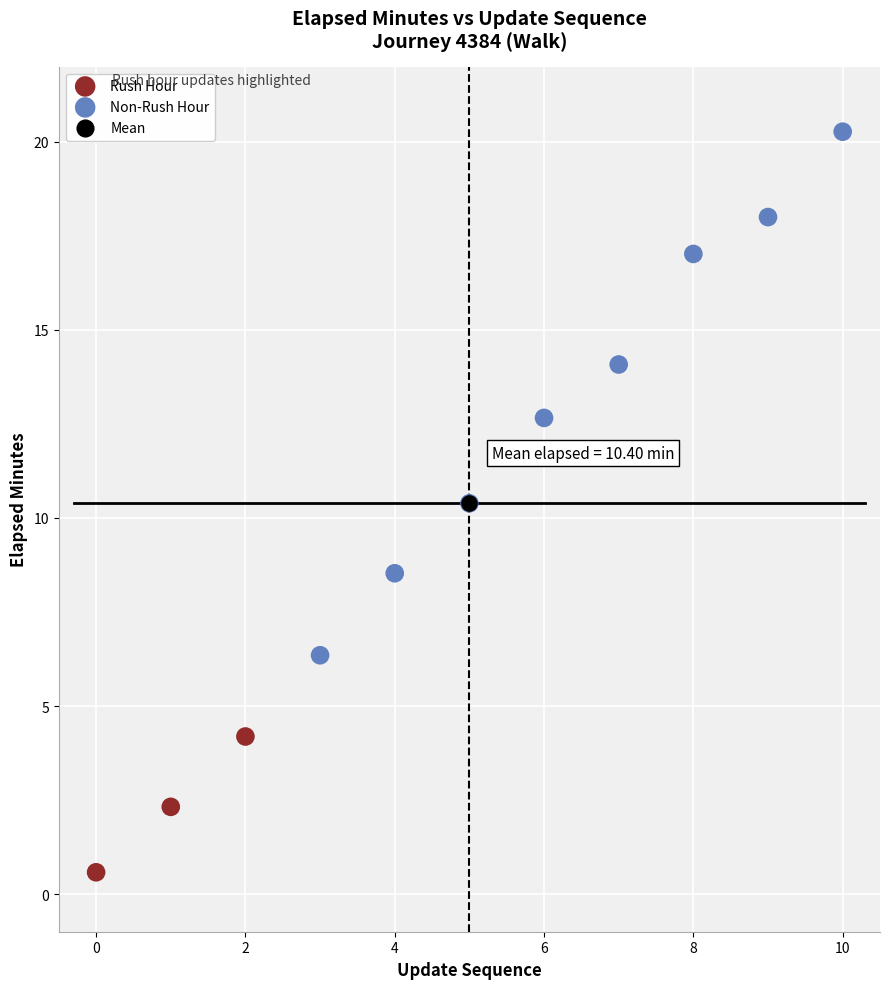

Which series contains the lowest Y value?

Rush Hour